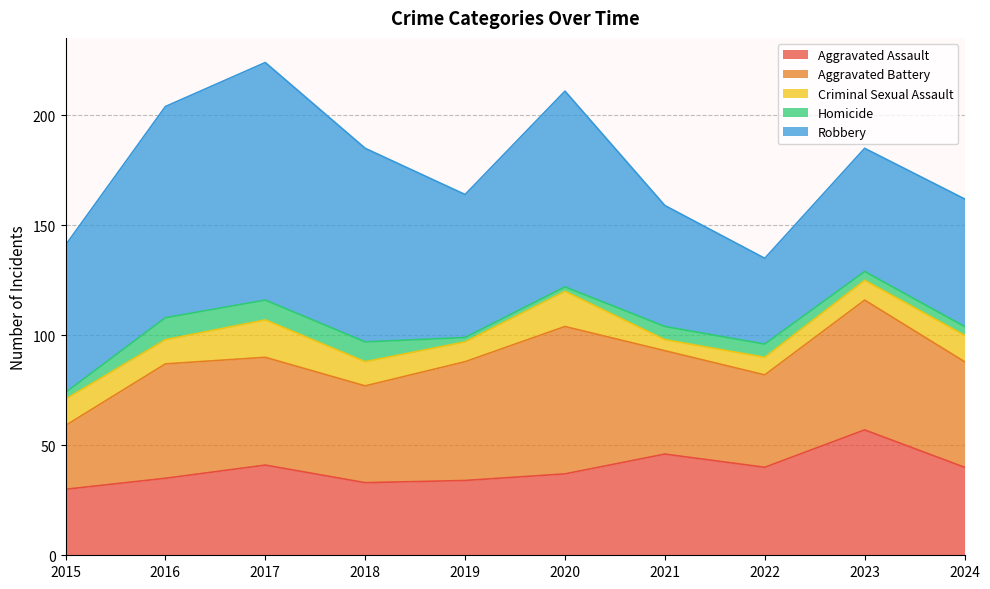

Reading right to left, extract all data points from this chart.

Aggravated Assault: 40	57	40	46	37	34	33	41	35	30
Aggravated Battery: 48	59	42	47	67	54	44	49	52	29
Criminal Sexual Assault: 12	9	8	5	16	9	11	17	11	12
Homicide: 4	4	6	6	2	2	9	9	10	3
Robbery: 58	56	39	55	89	65	88	108	96	67